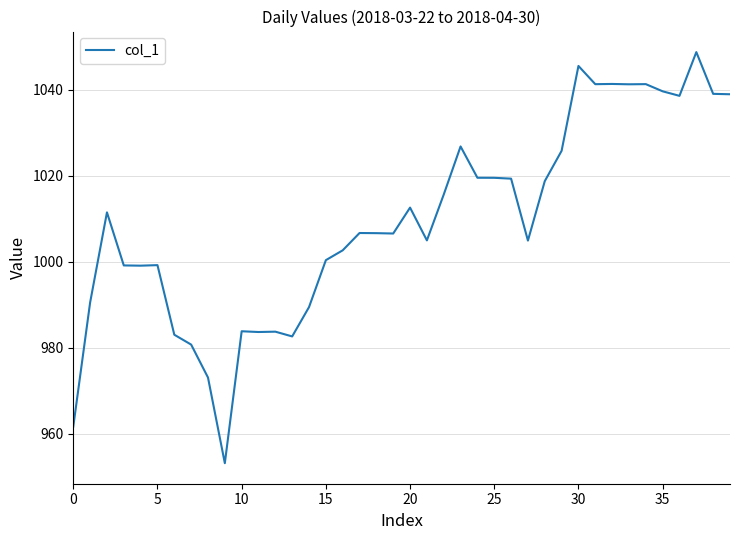

Does the chart display data point markers on the line(s)?

No